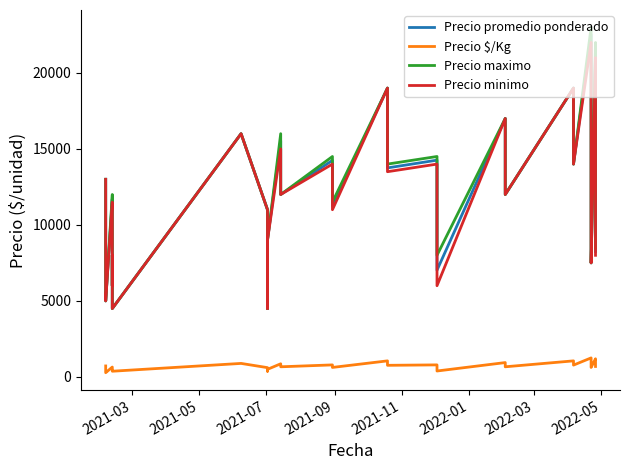

How many data points in Precio minimo are less than 13000?

20